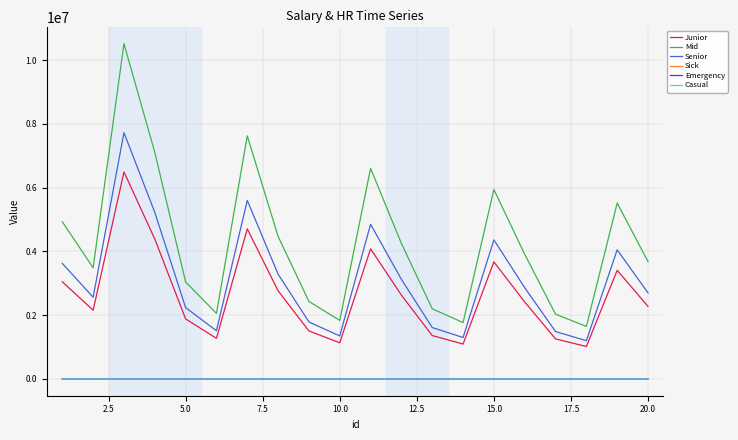

Which series has the widest spread of values?

Mid